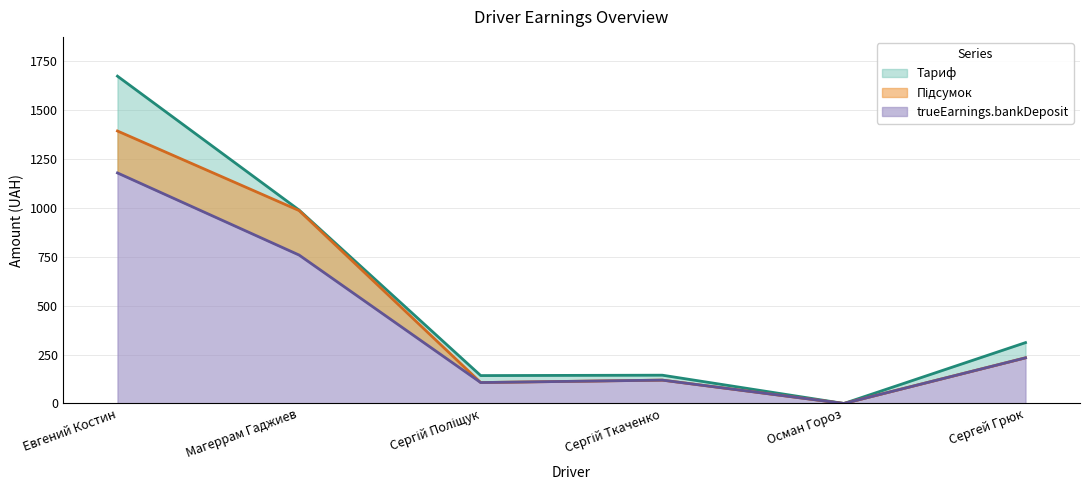

Reading left to right, transcribe all the data shown in this chart.

trueEarnings.bankDeposit: Евгений Костин=1176.9	Магеррам Гаджиев=757.8	Сергій Поліщук=106.8	Сергій Ткаченко=119.3	Осман Гороз=0.0	Сергей Грюк=233.0
Підсумок: Евгений Костин=1391.0	Магеррам Гаджиев=984.9	Сергій Поліщук=106.8	Сергій Ткаченко=119.3	Осман Гороз=0.0	Сергей Грюк=233.0
Тариф: Евгений Костин=1670.8	Магеррам Гаджиев=987.5	Сергій Поліщук=142.4	Сергій Ткаченко=144.4	Осман Гороз=0.0	Сергей Грюк=310.7